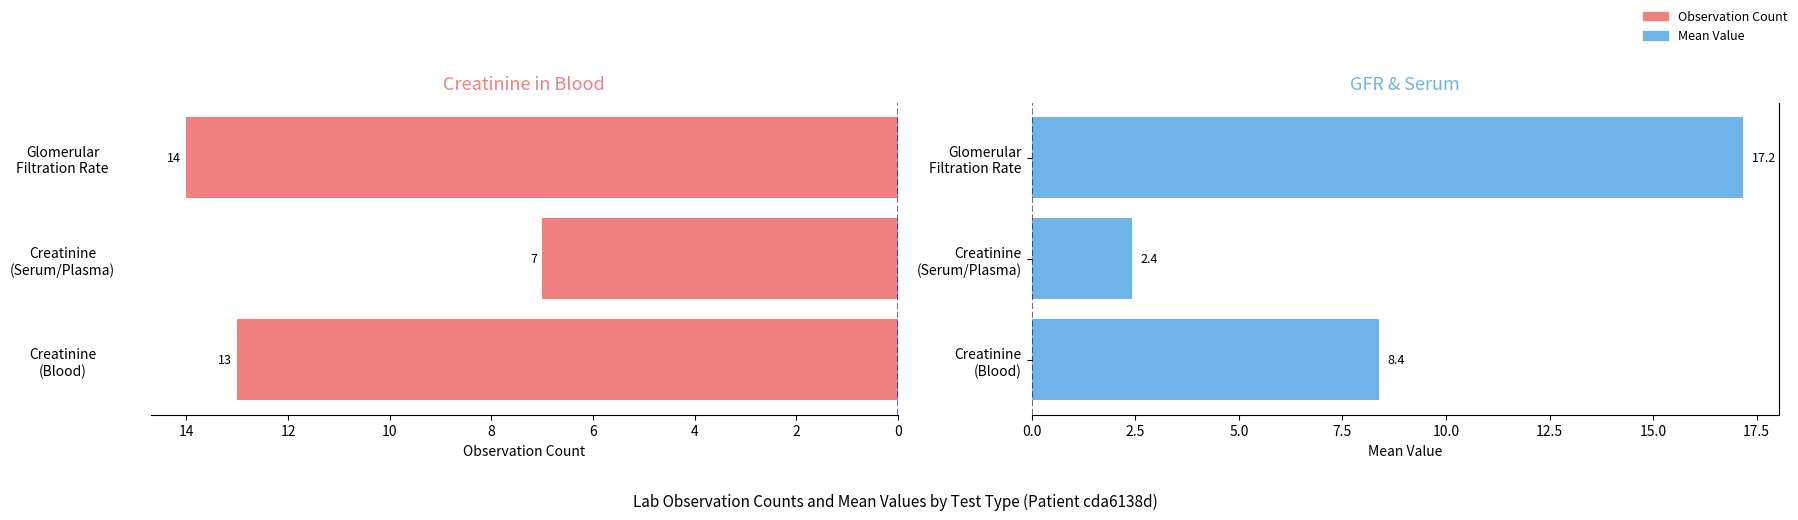

Which series changed the most between Creatinine (Serum/Plasma) and Glomerular Filtration Rate?

Mean Value